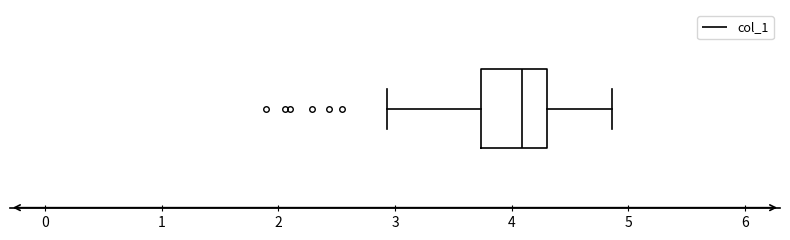

Read this box plot against the x-axis: the position of the median line, the range covered by the box, and the ends of both whiskers. The values are not printed on the chart, so give them approximately, as read against the axis.

median 4.1, box 3.7 to 4.3, whiskers 2.9 to 4.9